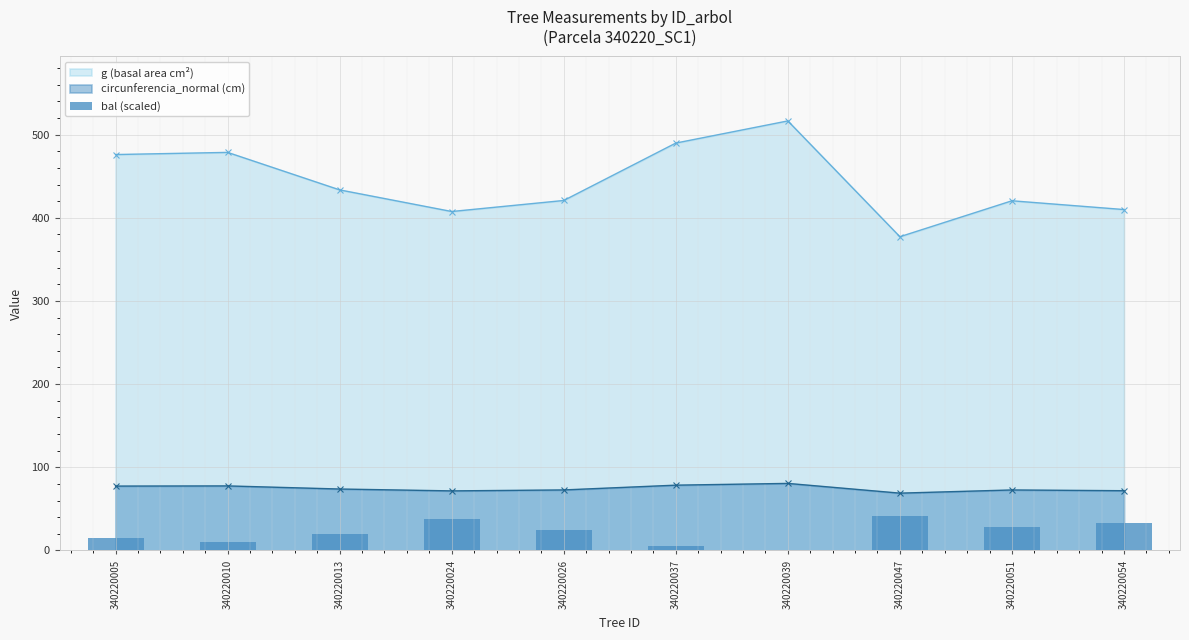

How many bars are there in total?

10